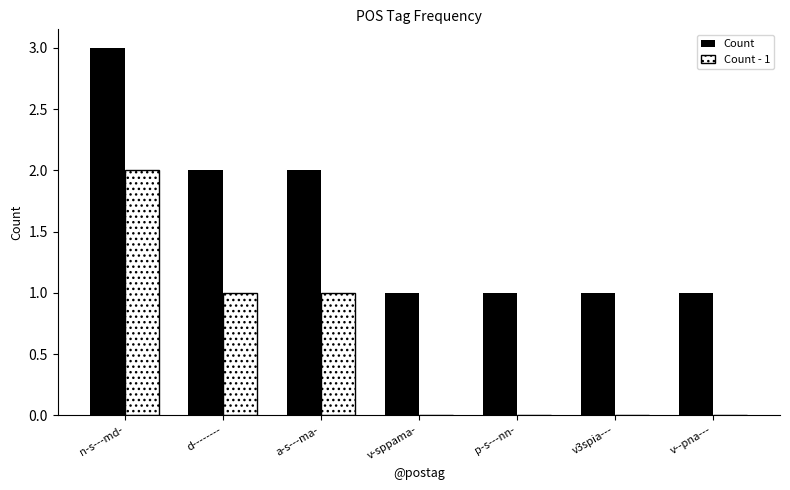

Which series has the largest total across all categories?

Count